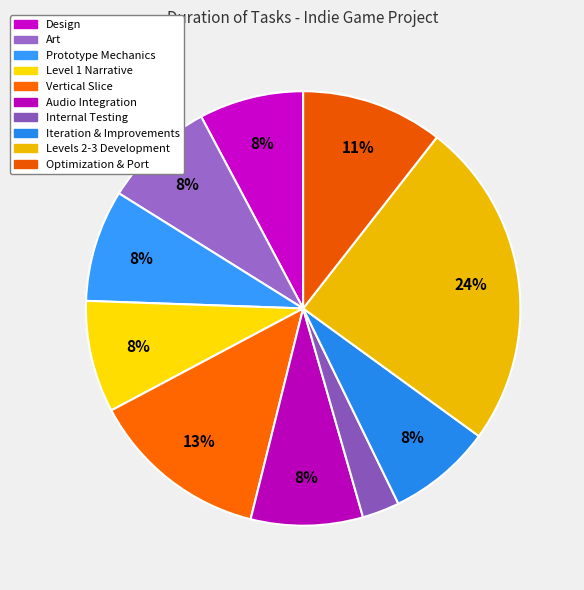

Count the number of slices in the pie.

10